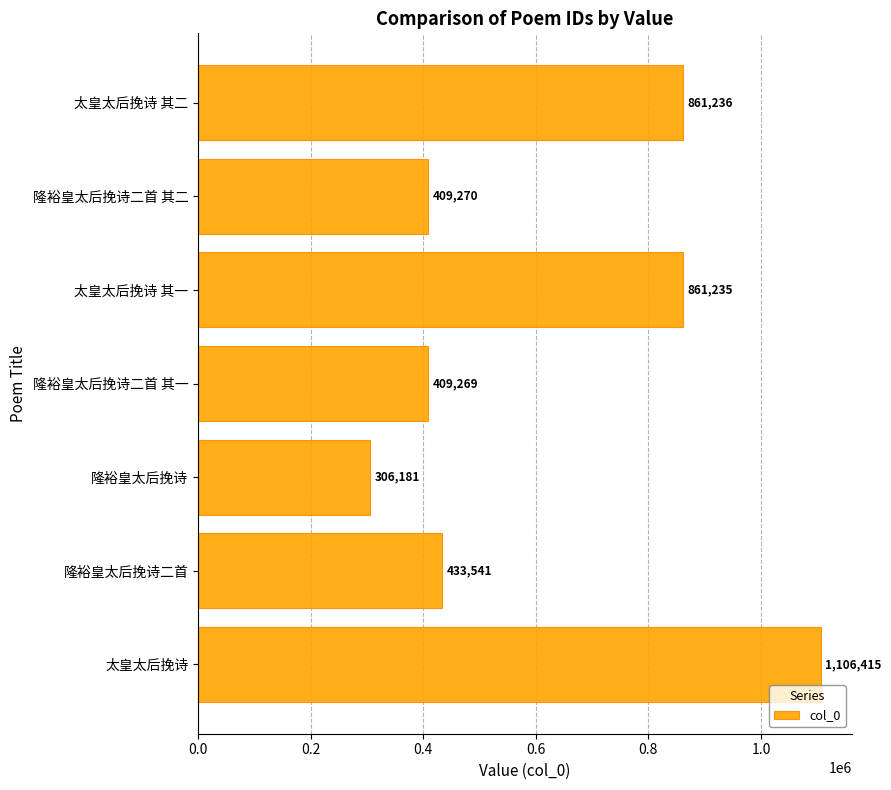

How many data points are less than 433541?

3